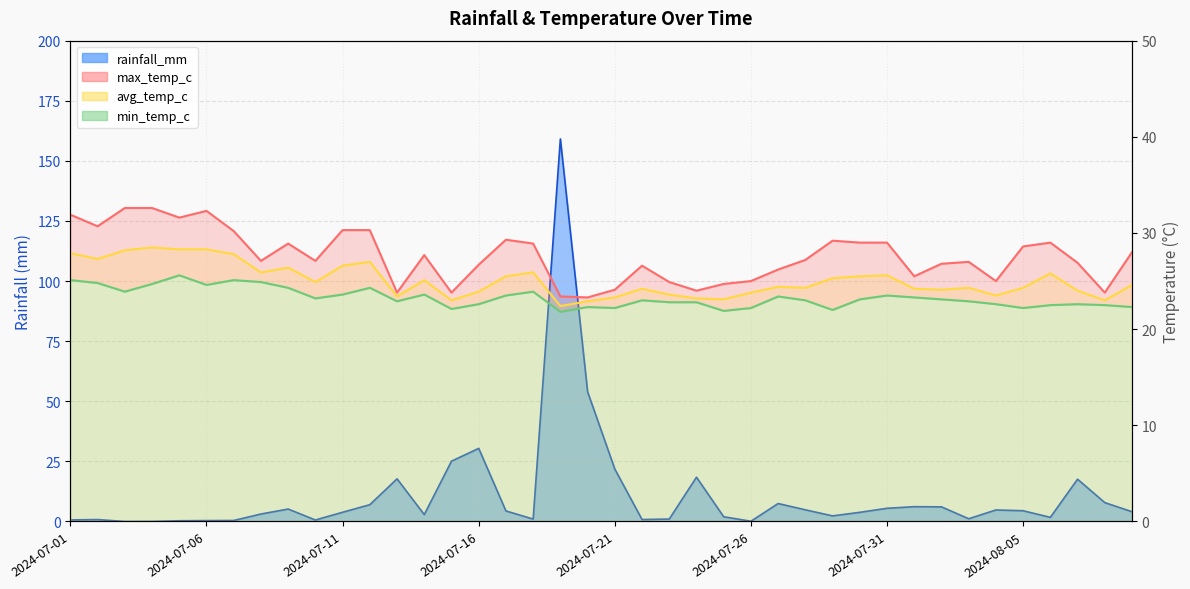

List the labels in order of max_temp_c value, smallest first.

2024-07-20, 2024-07-19, 2024-07-13, 2024-07-15, 2024-08-08, 2024-07-24, 2024-07-21, 2024-07-25, 2024-07-23, 2024-07-26, 2024-08-04, 2024-08-01, 2024-07-27, 2024-07-22, 2024-07-16, 2024-08-02, 2024-08-07, 2024-08-03, 2024-07-08, 2024-07-10, 2024-07-28, 2024-07-14, 2024-08-09, 2024-08-05, 2024-07-09, 2024-07-18, 2024-07-30, 2024-07-31, 2024-08-06, 2024-07-29, 2024-07-17, 2024-07-07, 2024-07-11, 2024-07-12, 2024-07-02, 2024-07-05, 2024-07-01, 2024-07-06, 2024-07-03, 2024-07-04